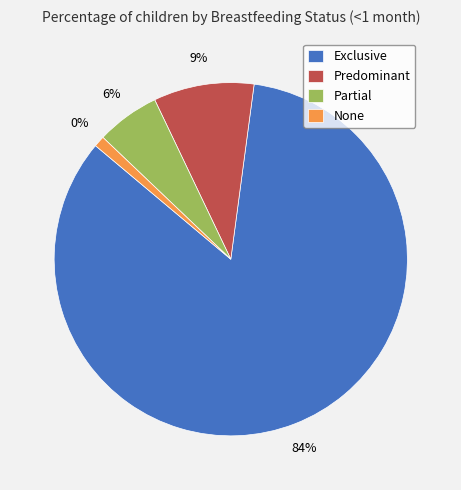

To the nearest percent, what is the combined percentage of Predominant and Partial?

15%